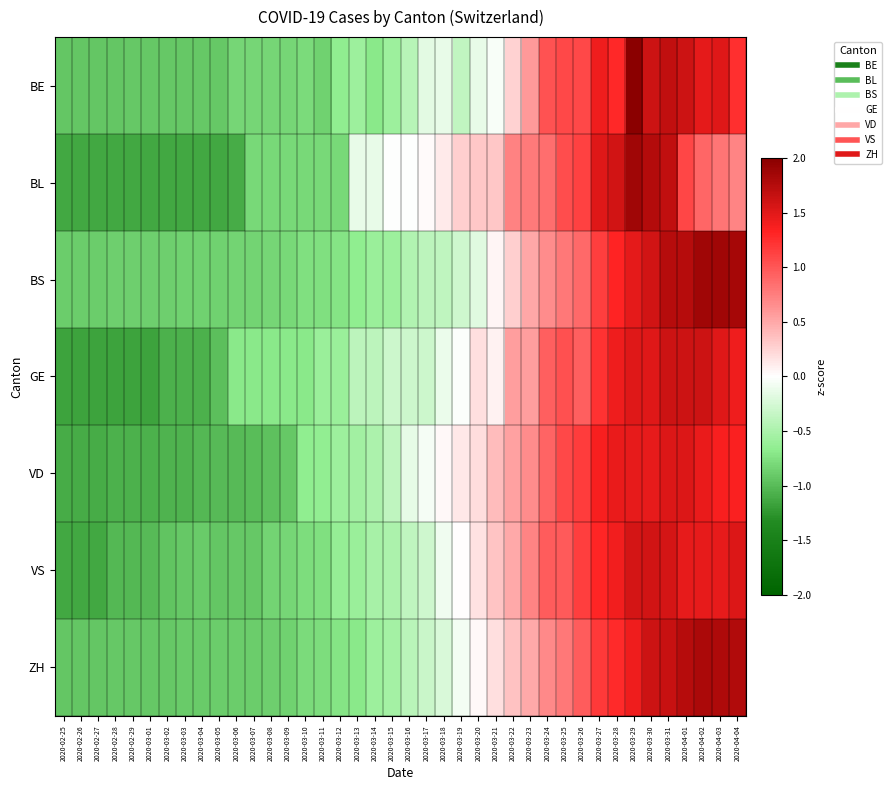

Rank the series at 2020-03-10 from lowest to highest value.

BL, ZH, BE, VS, BS, GE, VD